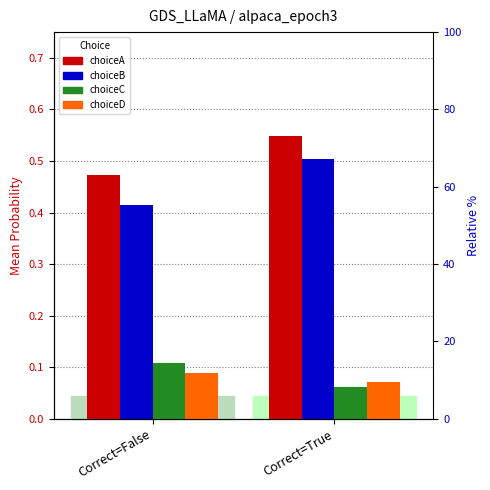

What is the minimum value shown in the chart?

0.1